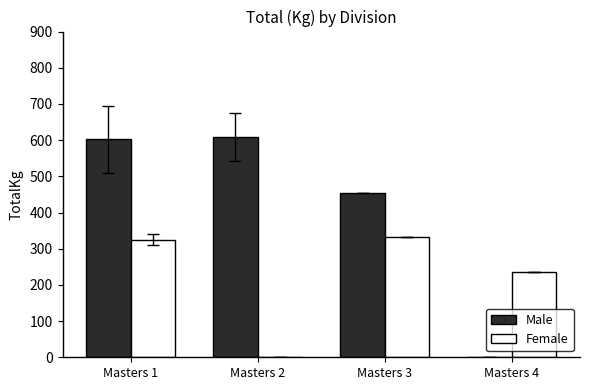

At which label is Male closest to 304?

Masters 3